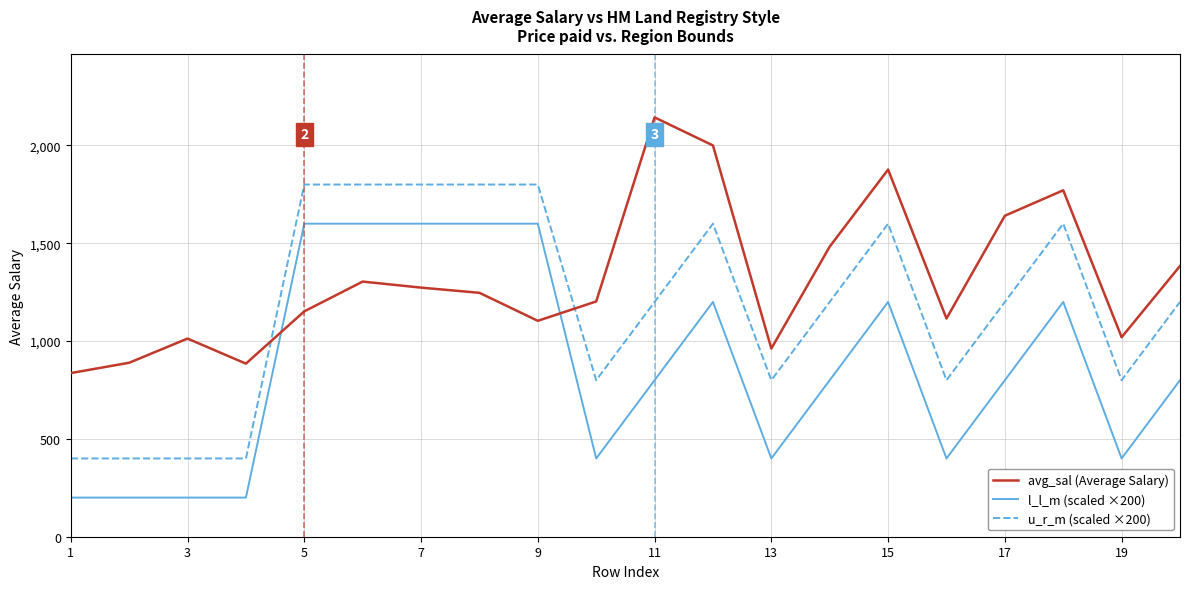

List the series in order of their peak value, lowest first.

l_l_m (scaled ×200), u_r_m (scaled ×200), avg_sal (Average Salary)